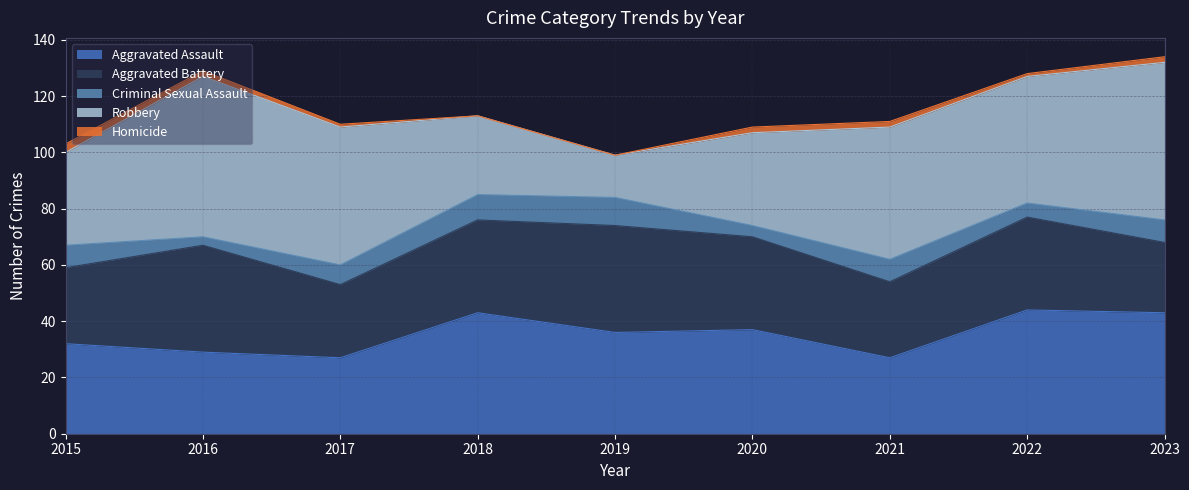

Which label corresponds to the largest value in the chart?

2016